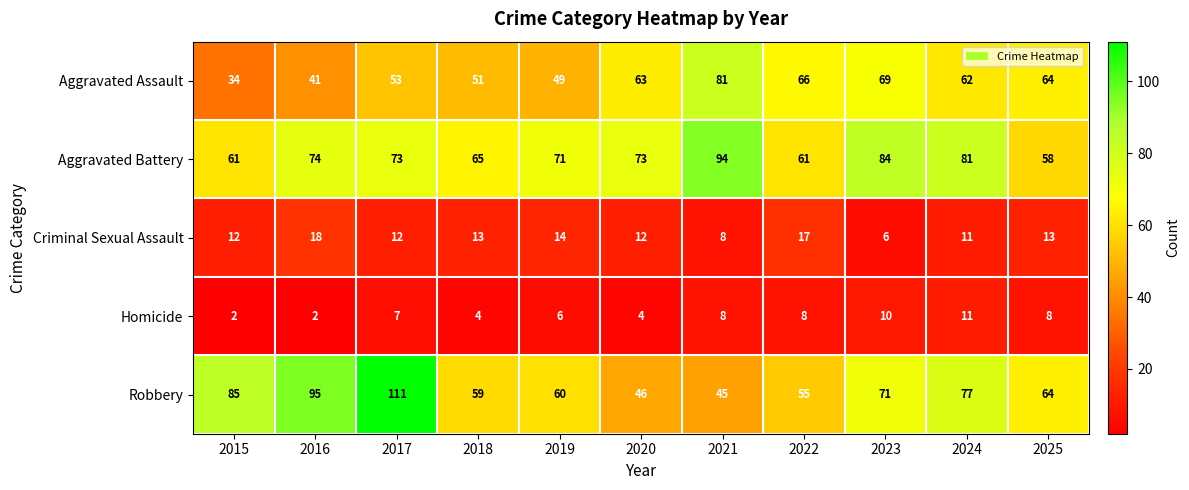

The Robbery series shows 59 at 2021. True or false?

False